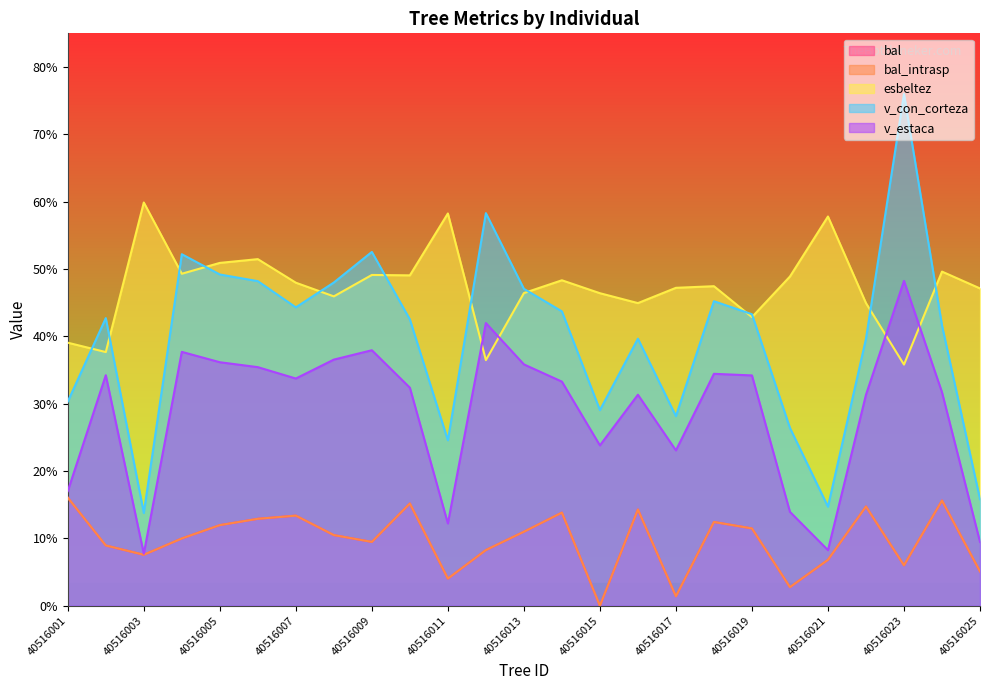

Reading right to left, extract all data points from this chart.

bal: 40516025=5.1	40516024=15.6	40516023=6.0	40516022=14.7	40516021=6.8	40516020=2.8	40516019=11.5	40516018=12.4	40516017=1.4	40516016=14.3	40516015=0.0	40516014=13.8	40516013=11.0	40516012=8.3	40516011=4.0	40516010=15.2	40516009=9.5	40516008=10.5	40516007=13.4	40516006=12.9	40516005=12.0	40516004=10.0	40516003=7.6	40516002=8.9	40516001=16.1
bal_intrasp: 40516025=5.1	40516024=15.6	40516023=6.0	40516022=14.7	40516021=6.8	40516020=2.8	40516019=11.5	40516018=12.4	40516017=1.4	40516016=14.3	40516015=0.0	40516014=13.8	40516013=11.0	40516012=8.3	40516011=4.0	40516010=15.2	40516009=9.5	40516008=10.5	40516007=13.4	40516006=12.9	40516005=12.0	40516004=10.0	40516003=7.6	40516002=8.9	40516001=16.1
esbeltez: 40516025=47.1	40516024=49.6	40516023=35.8	40516022=44.9	40516021=57.8	40516020=48.9	40516019=42.9	40516018=47.5	40516017=47.2	40516016=44.9	40516015=46.4	40516014=48.3	40516013=46.4	40516012=36.5	40516011=58.2	40516010=49.1	40516009=49.1	40516008=45.9	40516007=48.0	40516006=51.5	40516005=50.9	40516004=49.3	40516003=59.9	40516002=37.7	40516001=39.1
v_con_corteza: 40516025=15.8	40516024=41.6	40516023=76.0	40516022=39.6	40516021=14.7	40516020=26.4	40516019=43.3	40516018=45.2	40516017=28.2	40516016=39.6	40516015=29.1	40516014=43.7	40516013=47.1	40516012=58.3	40516011=24.6	40516010=42.5	40516009=52.5	40516008=48.0	40516007=44.3	40516006=48.2	40516005=49.2	40516004=52.2	40516003=13.8	40516002=42.7	40516001=30.3
v_estaca: 40516025=9.5	40516024=31.7	40516023=48.2	40516022=31.3	40516021=8.2	40516020=13.9	40516019=34.2	40516018=34.4	40516017=23.1	40516016=31.3	40516015=23.8	40516014=33.3	40516013=35.8	40516012=42.0	40516011=12.2	40516010=32.4	40516009=37.9	40516008=36.5	40516007=33.7	40516006=35.4	40516005=36.2	40516004=37.7	40516003=7.7	40516002=34.2	40516001=17.0